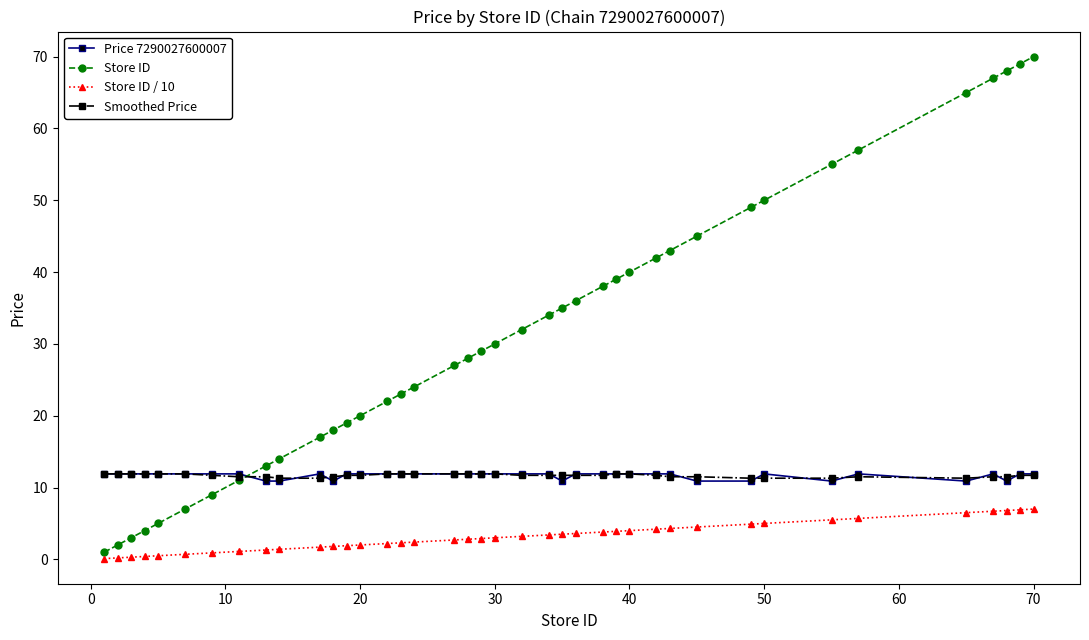

True or false: Smoothed Price and Store ID / 10 intersect in this chart.

False